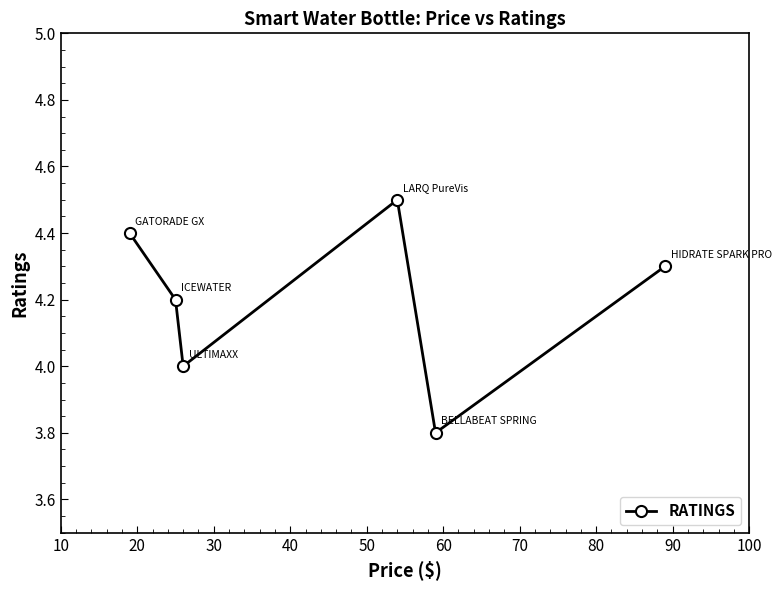

What is the value of the 3rd point from the left?

4.0